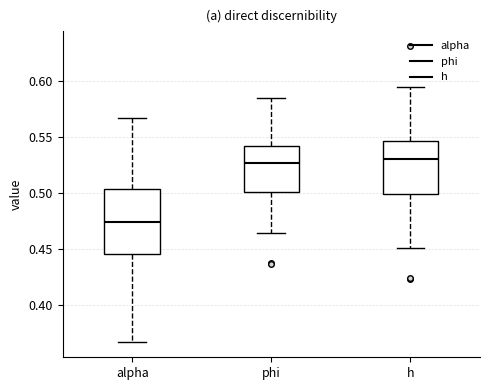

Where is the lower edge of the box for h on the y-axis? The values are not printed on the chart, so give them approximately, as read against the axis.

0.500